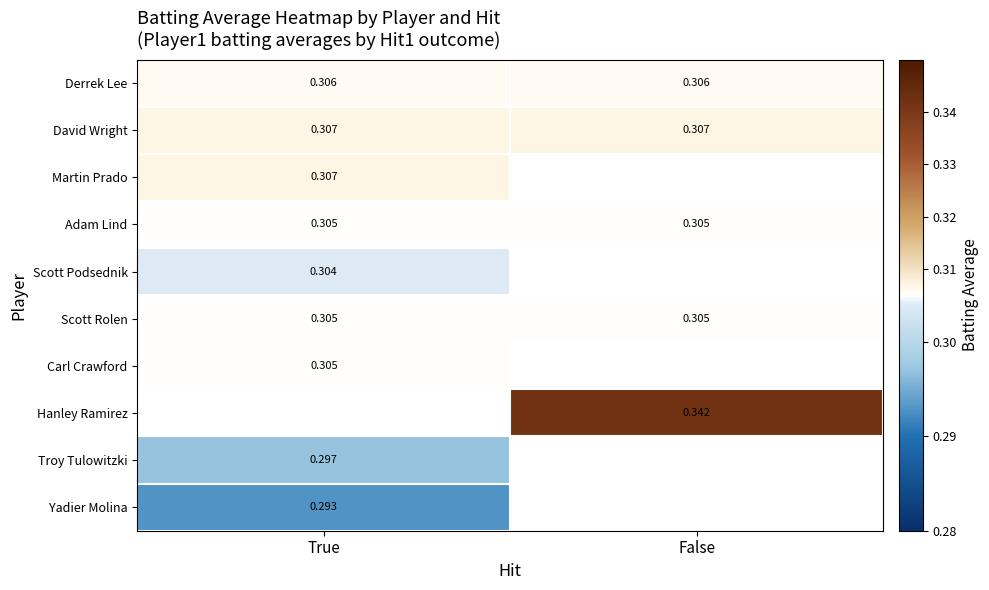

Is the value of Martin Prado at True greater than the value of Yadier Molina at True?

Yes